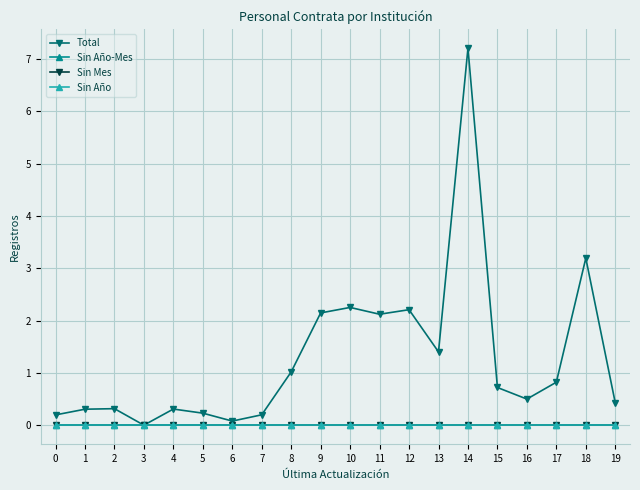

What is the total value across all series at 18?

3.2